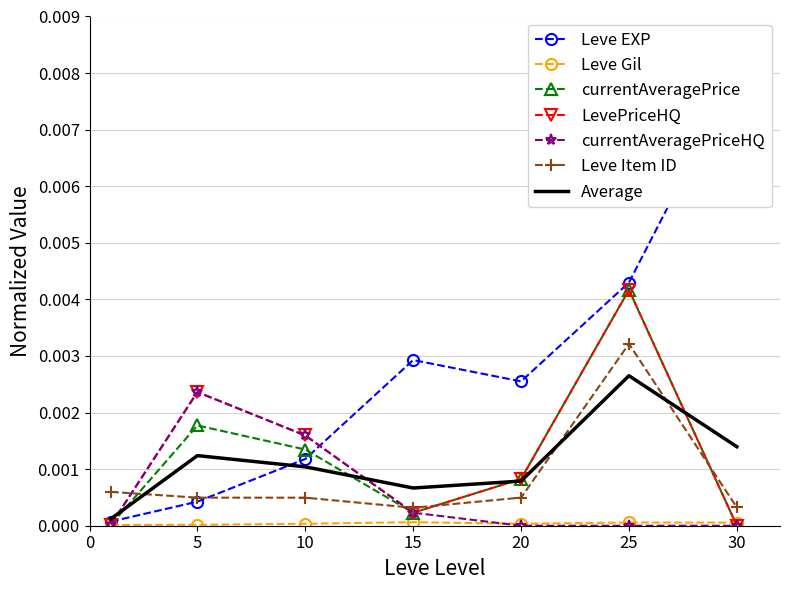

True or false: Leve Item ID has more than 2 points higher than both neighbors.

False